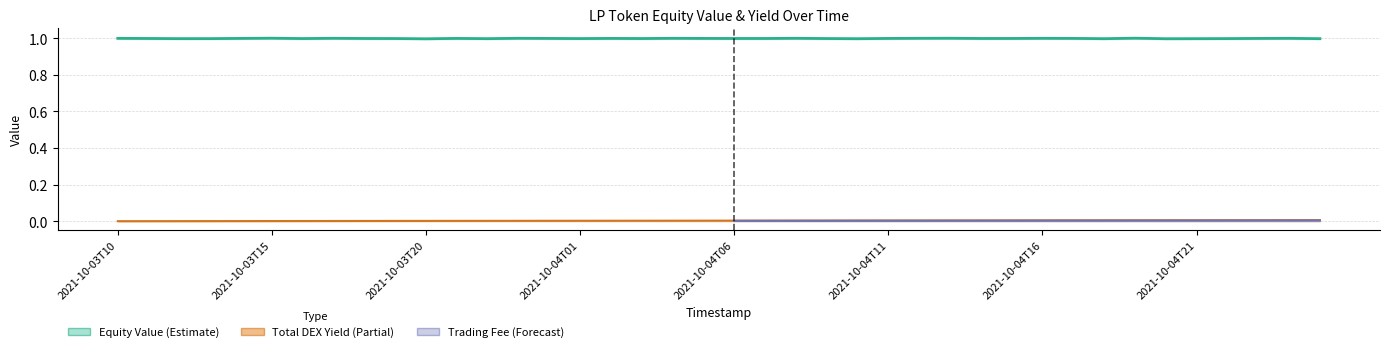

True or false: equityValue and totalDexYield cross at least once.

False